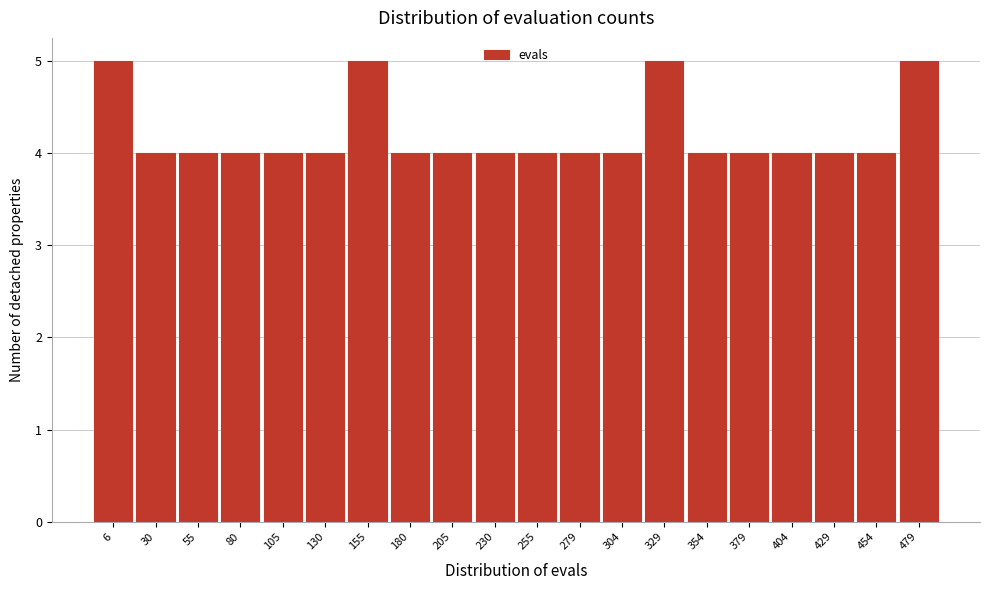

Reading left to right, transcribe all the data shown in this chart.

5	4	4	4	4	4	5	4	4	4	4	4	4	5	4	4	4	4	4	5